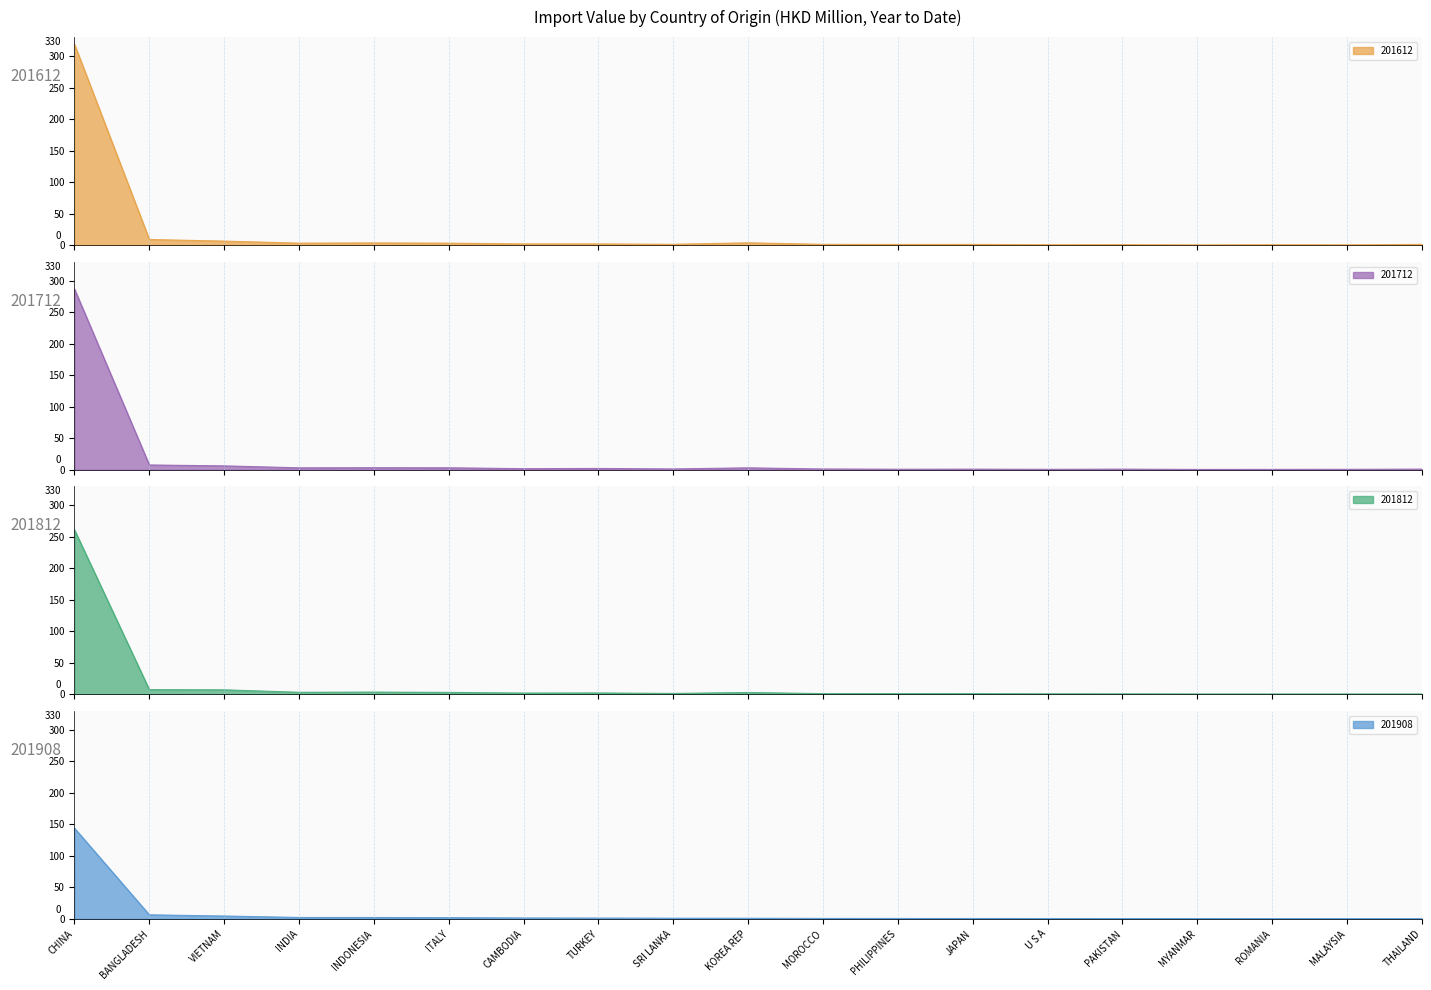

What is the label of the 8th point from the right?

PHILIPPINES